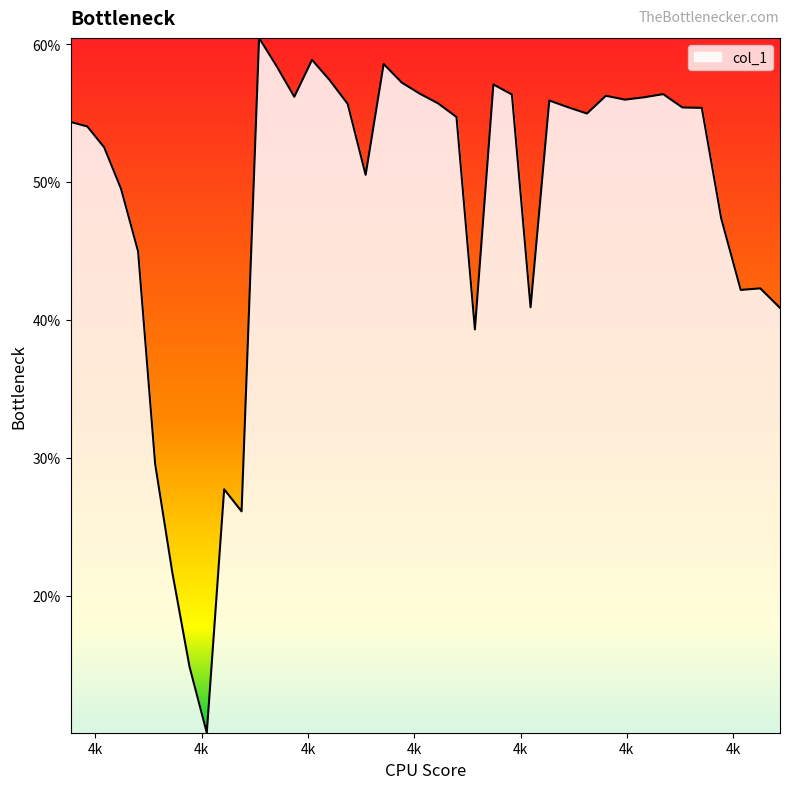

Reading left to right, what are all the values shown in this chart?

0.5	0.5	0.5	0.5	0.4	0.3	0.2	0.1	0.1	0.3	0.3	0.6	0.6	0.6	0.6	0.6	0.6	0.5	0.6	0.6	0.6	0.6	0.5	0.4	0.6	0.6	0.4	0.6	0.6	0.5	0.6	0.6	0.6	0.6	0.6	0.6	0.5	0.4	0.4	0.4